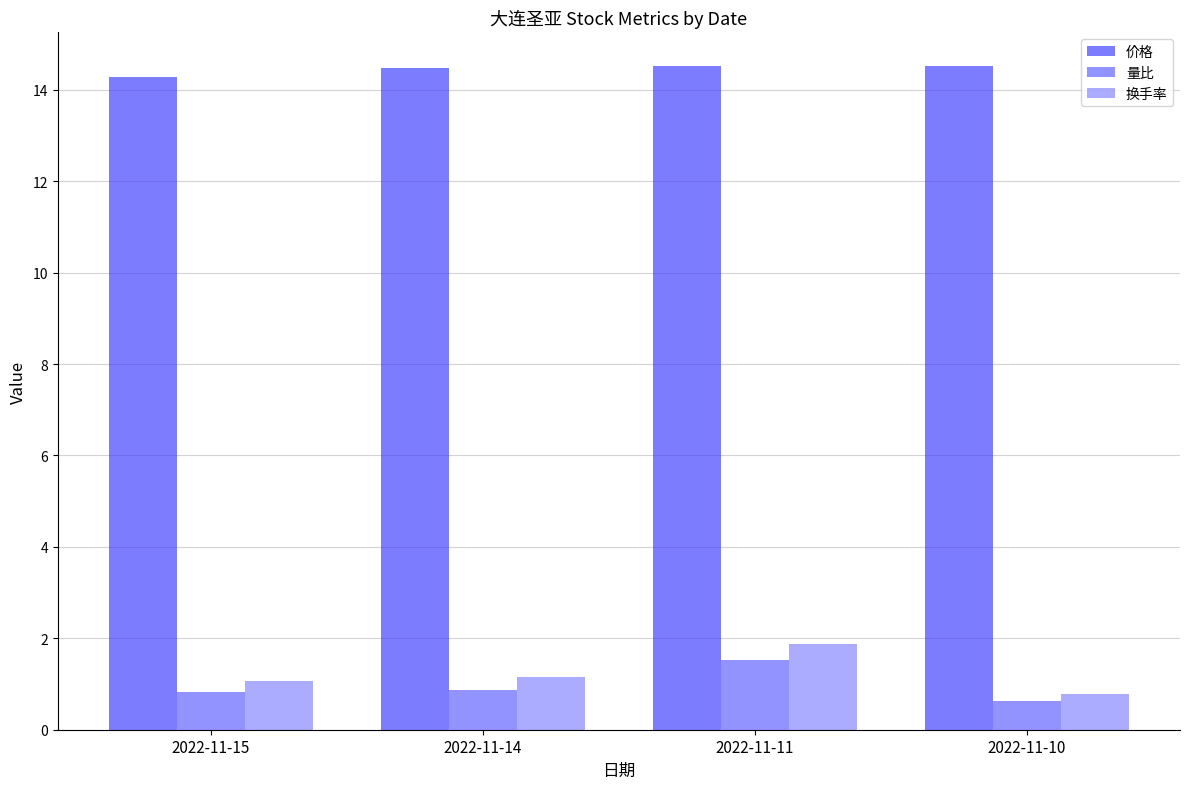

At which label does 量比 reach its minimum?

2022-11-10